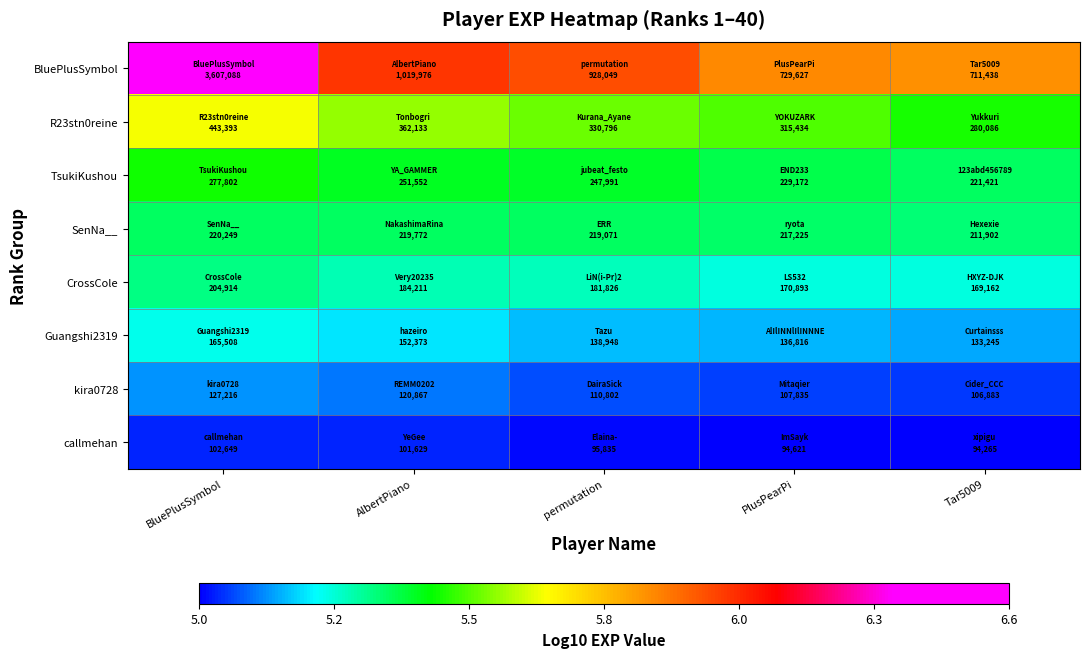

At which category does the chart reach its peak across all series?

BluePlusSymbol